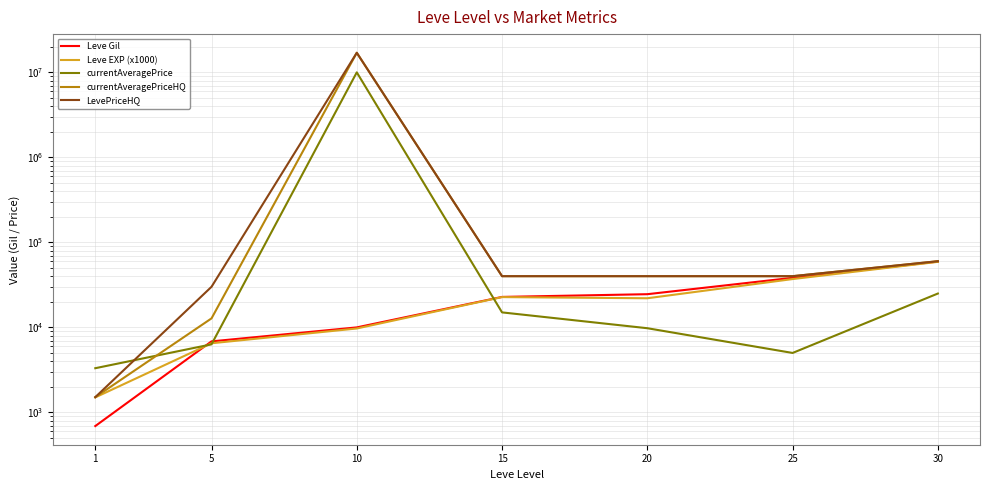

Reading left to right, transcribe all the data shown in this chart.

Leve Gil: 1=690	5=6840	10=9990	15=22814	20=24558	25=38280	30=59391
Leve EXP (x1000): 1=1500	5=6500	10=9700	15=22700	20=22000	25=37000	30=59000
currentAveragePrice: 1=3307	5=6312	10=10000000	15=15000	20=9771	25=5000	30=25000
currentAveragePriceHQ: 1=1510	5=12750	10=17000000	15=40000	20=40000	25=40000	30=60000
LevePriceHQ: 1=1510	5=30000	10=17000000	15=40000	20=40000	25=40000	30=60000